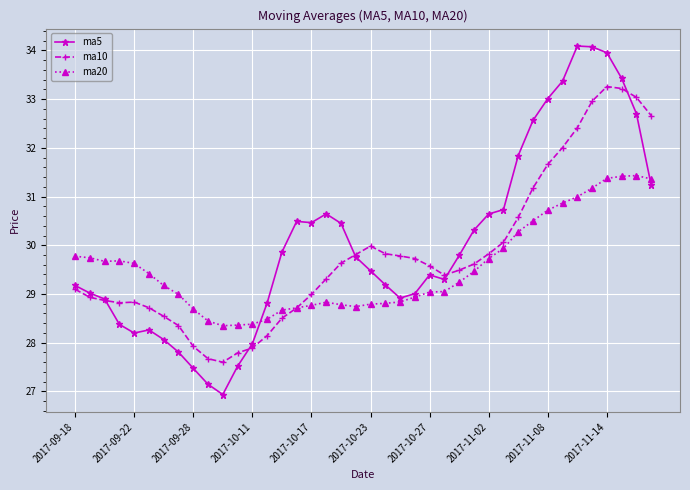

How many distinct data groups are displayed?

3